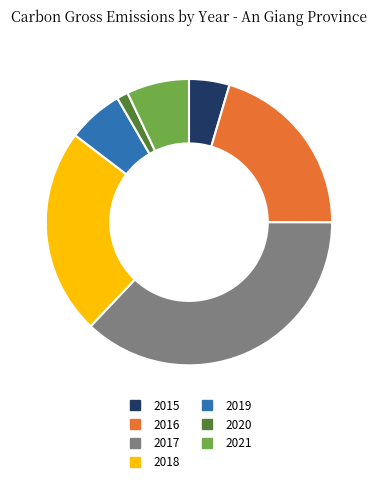

Count the number of slices in the pie.

7